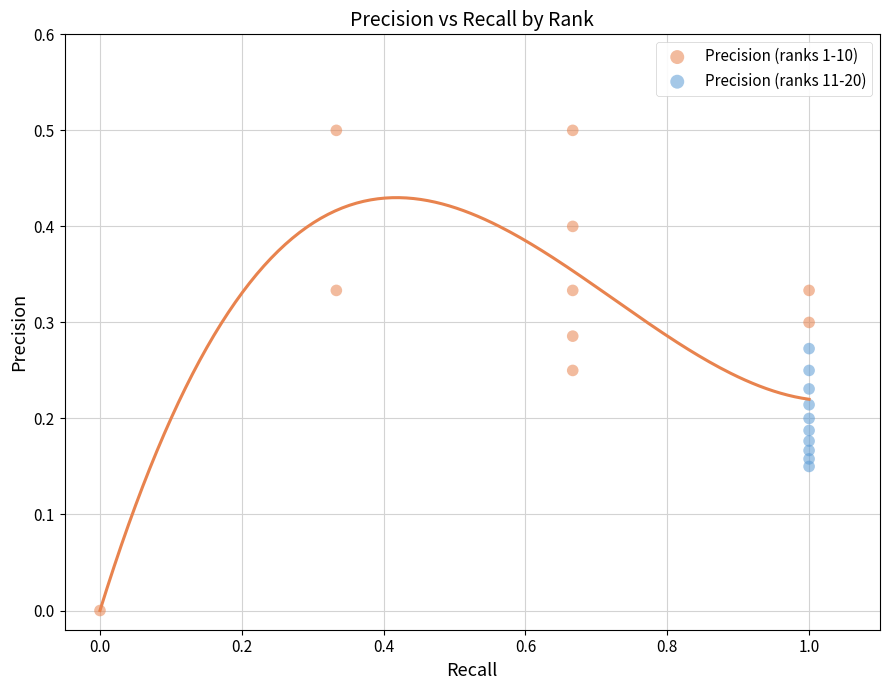

Which series contains the highest Y value?

Precision (ranks 1-10)